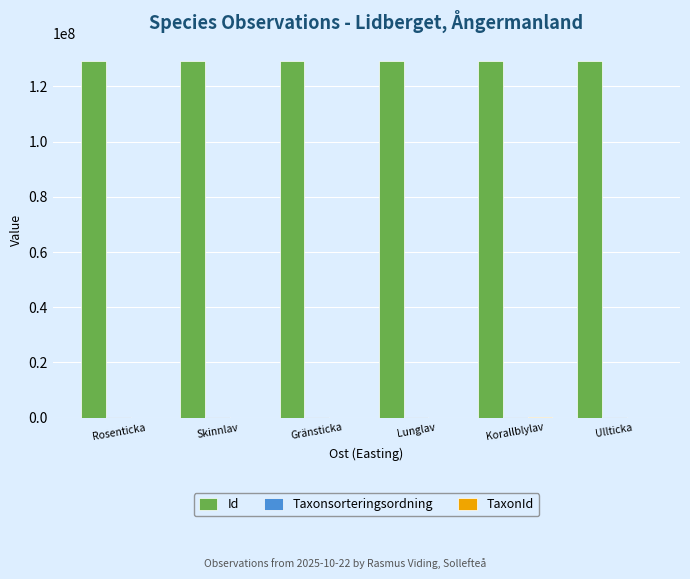

The value of Id at Korallblylav is 129297972. True or false?

True